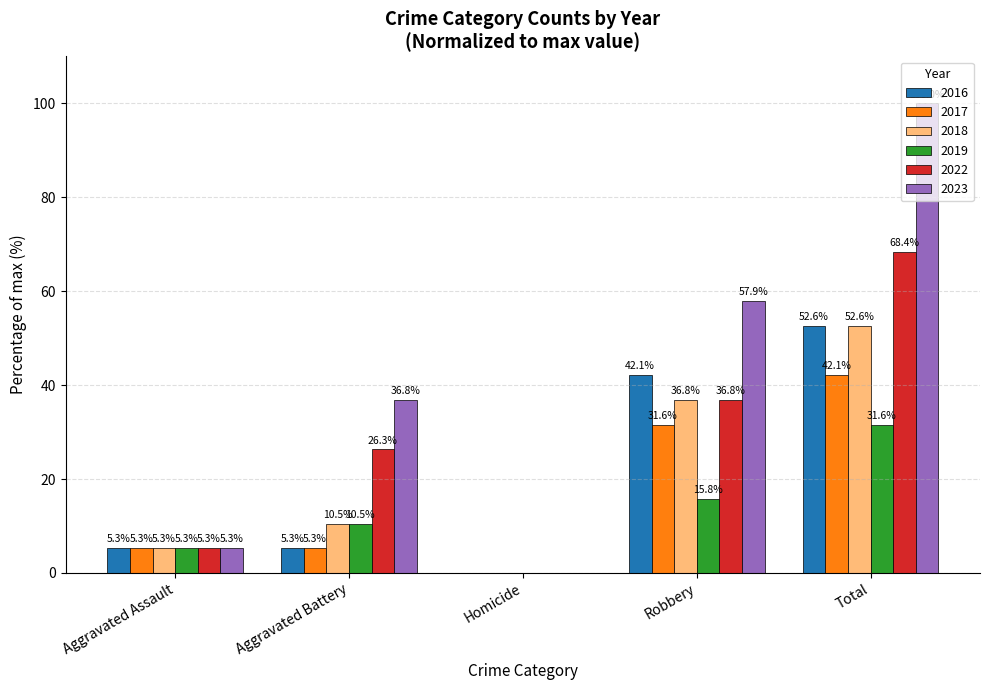

What is the difference between the 2016 values at Robbery and Aggravated Battery?

36.8